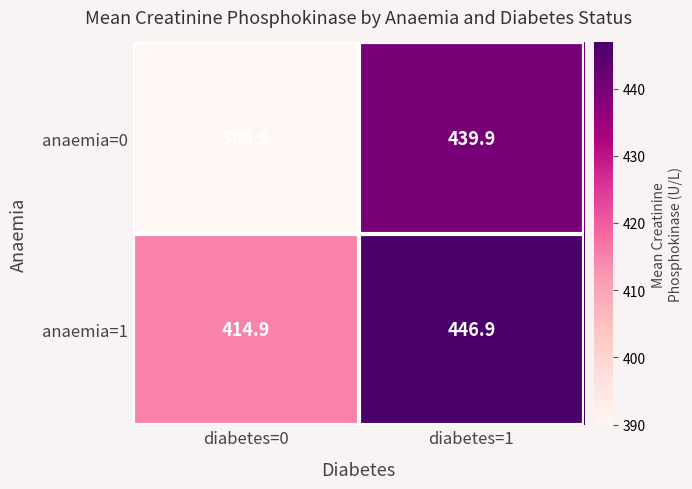

Which series has the widest spread of values?

anaemia=0